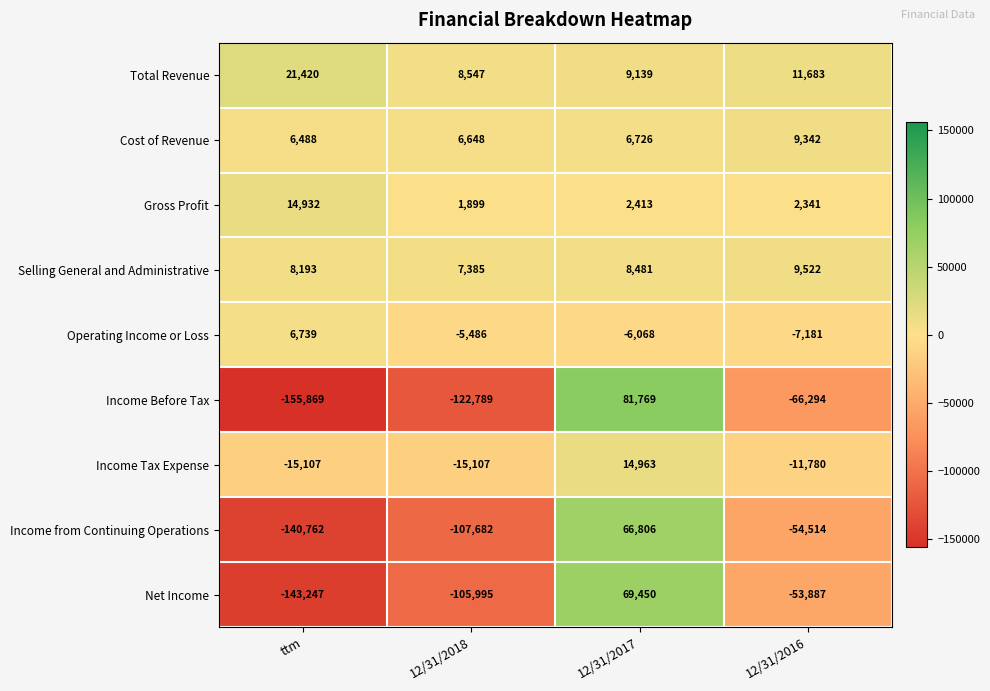

What is the spread (max minus min) of values at ttm?

177289